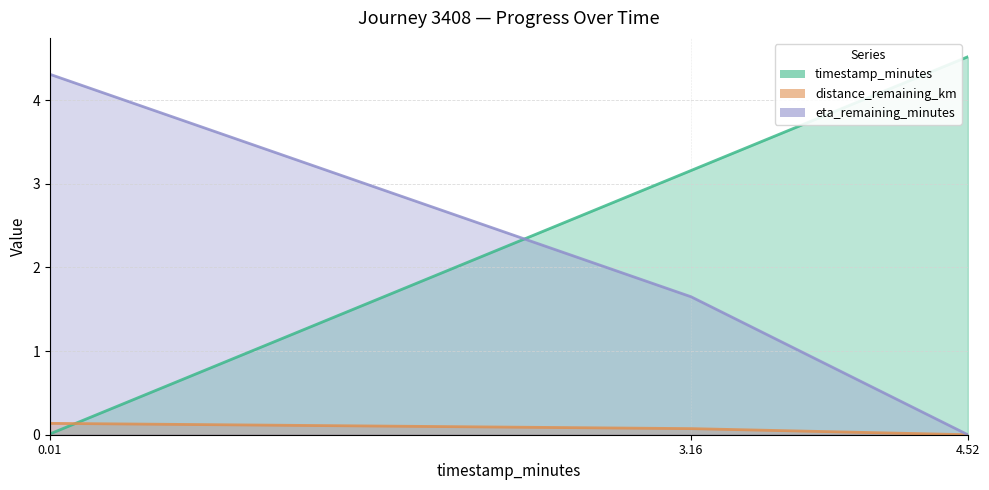

How many values in the eta_remaining_minutes (line) series are below 1?

1